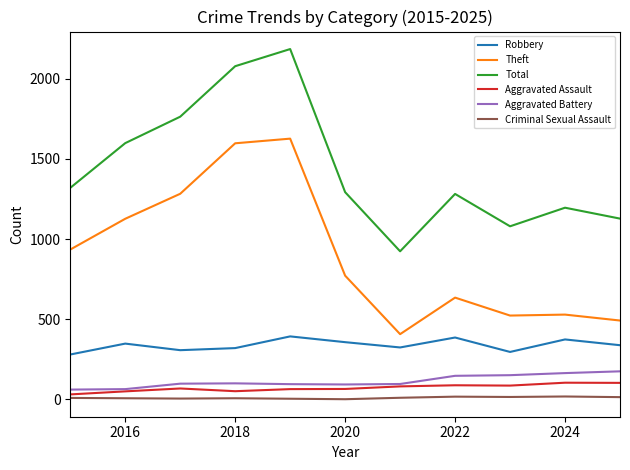

True or false: Theft and Robbery cross at least once.

False